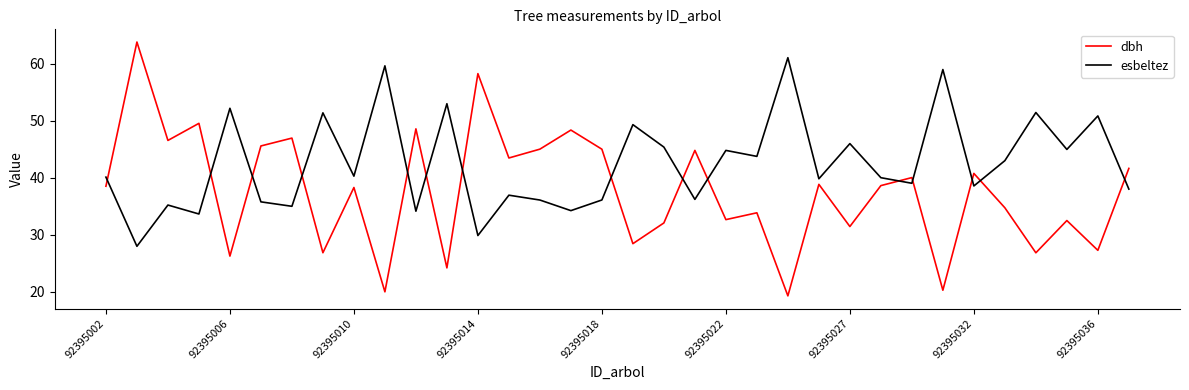

What is the difference between the maximum and minimum values in the esbeltez series?

33.1